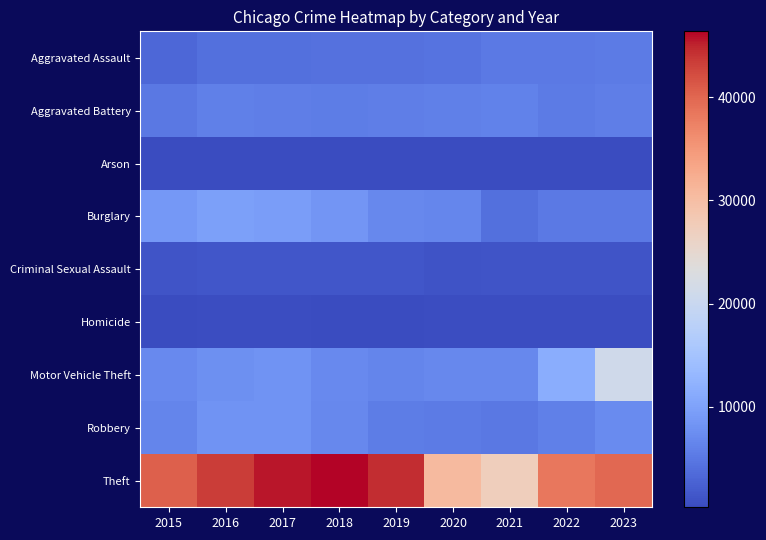

What is the total value across all series at 2016?

81484